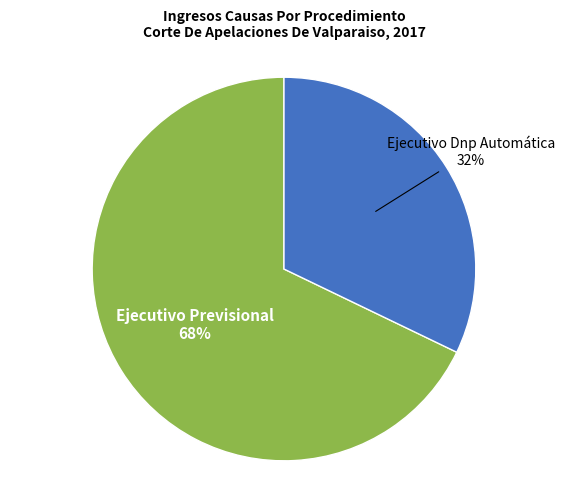

To the nearest percent, what is the average slice percentage?

50%